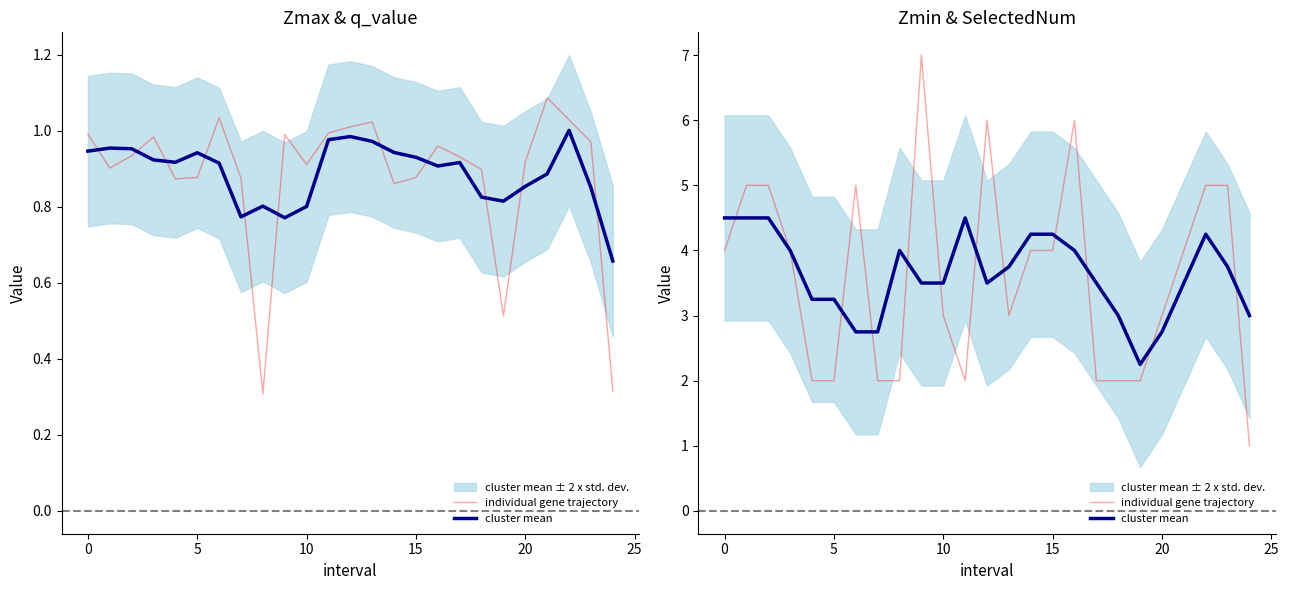

What is the label of the 4th point from the right?

21